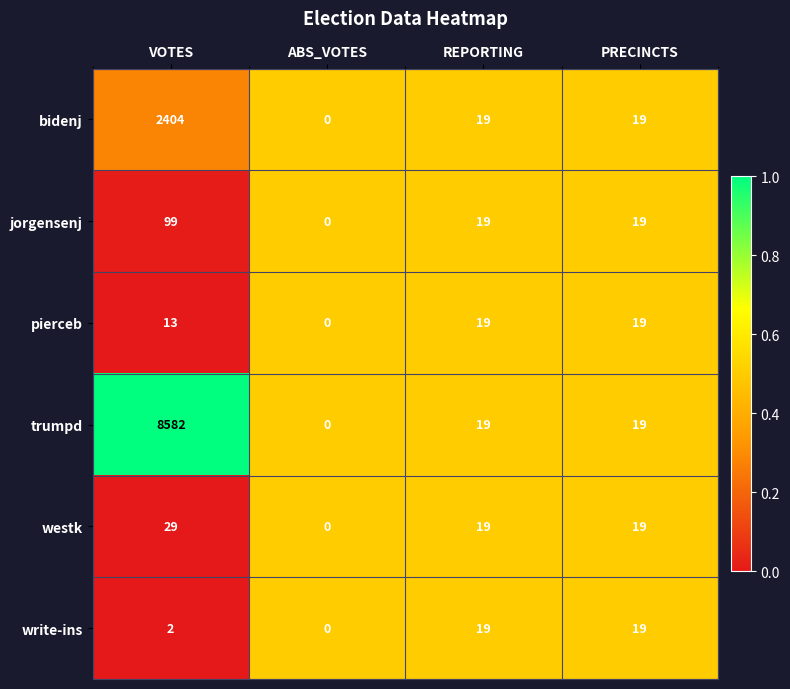

Which label corresponds to the largest value in the chart?

VOTES